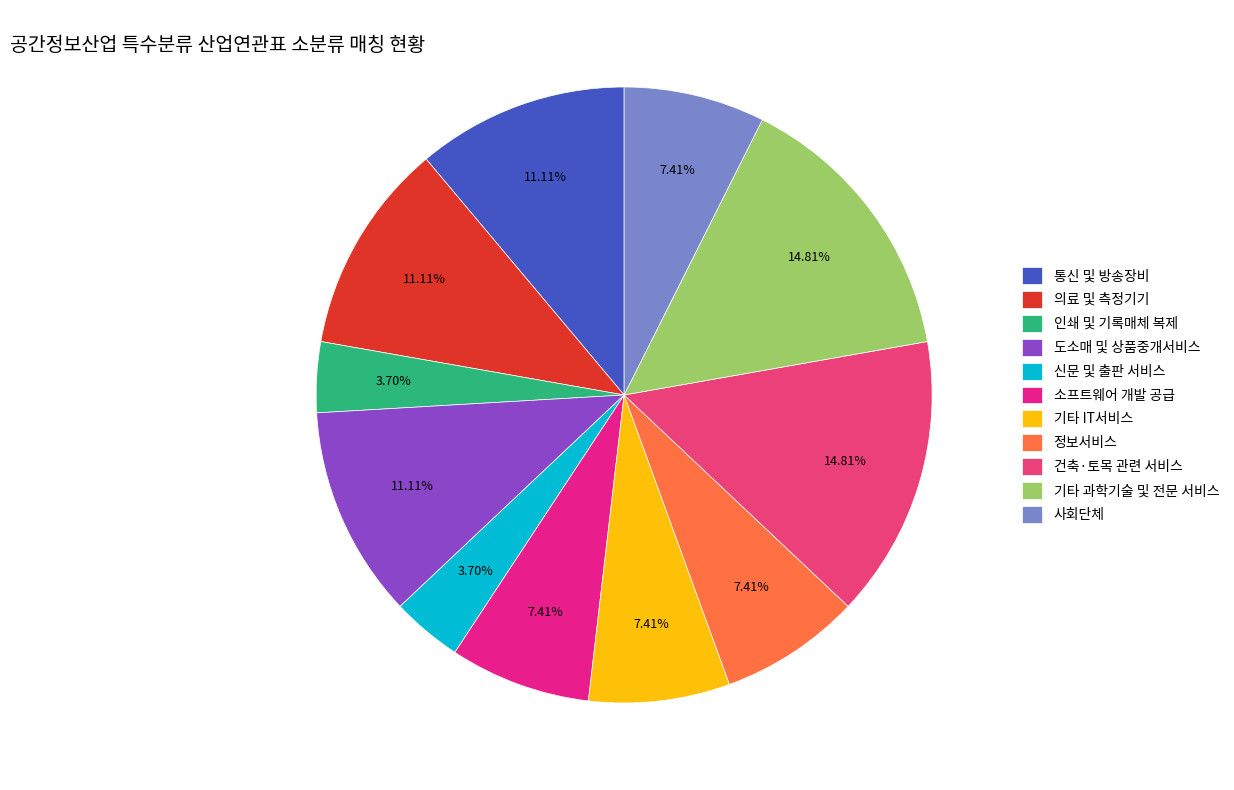

How much of the chart is everything except 인쇄 및 기록매체 복제?

96.3%